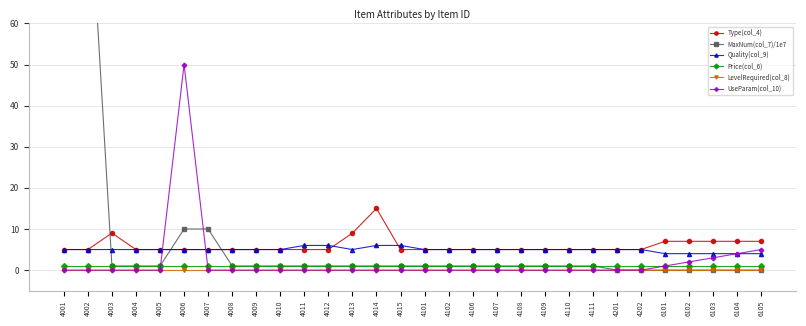

What is the average value of the MaxNum(col_7)/1e7 series?

8.0